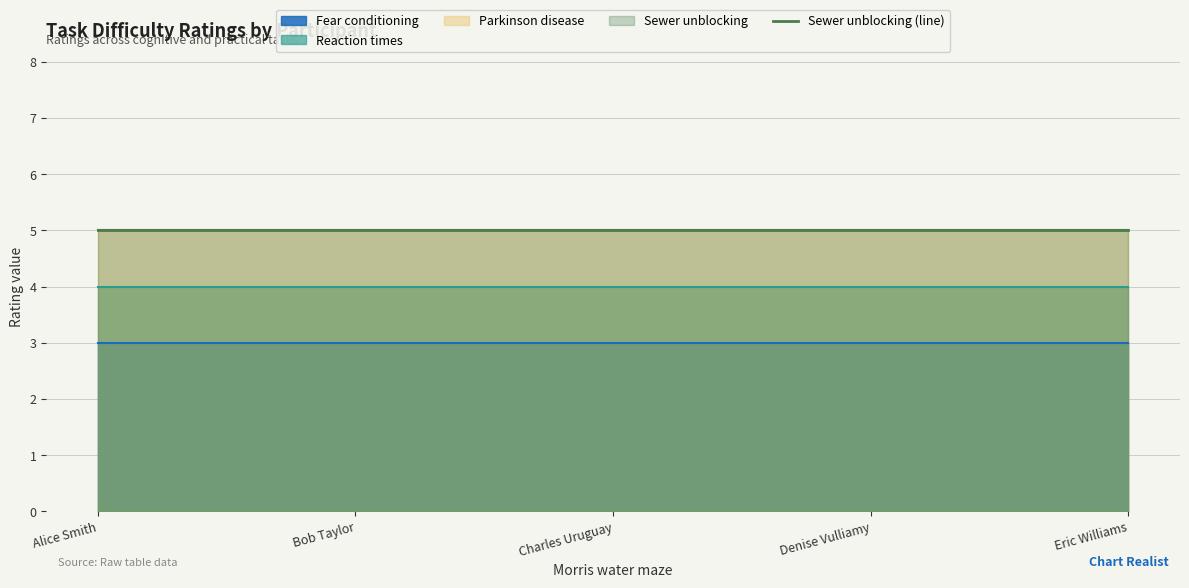

How many categories are shown in the chart?

5